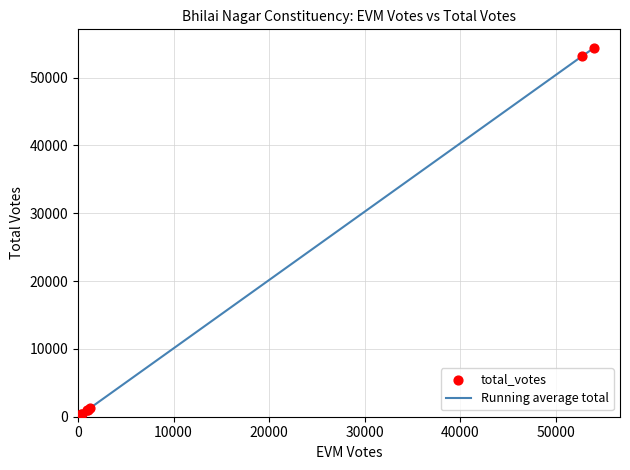

What is the greatest value displayed?

54405